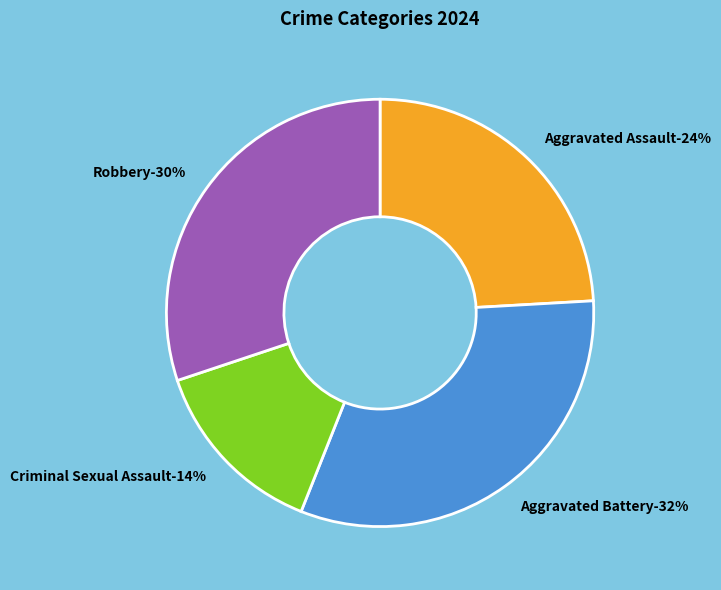

To the nearest percent, what percentage of the pie is Criminal Sexual Assault?

14%